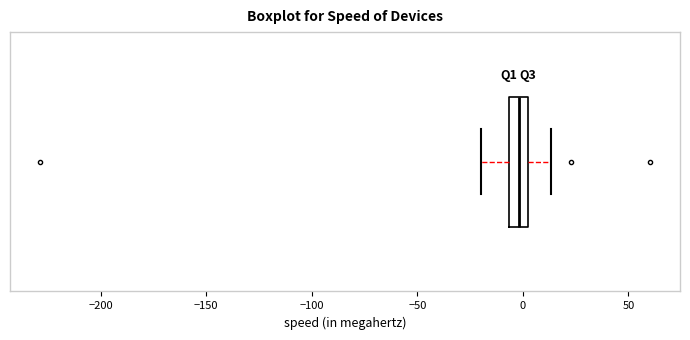

Where does the left whisker of the box end on the x-axis? The values are not printed on the chart, so give them approximately, as read against the axis.

-20